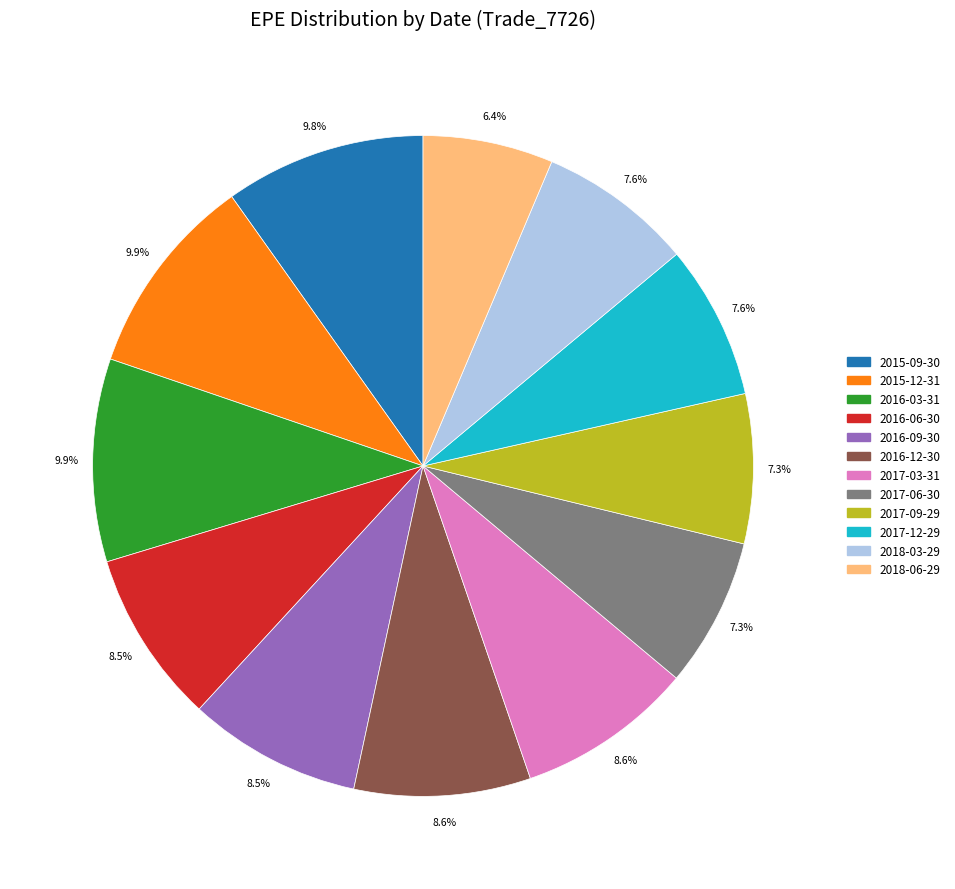

Which category has the smallest portion of the pie?

2018-06-29